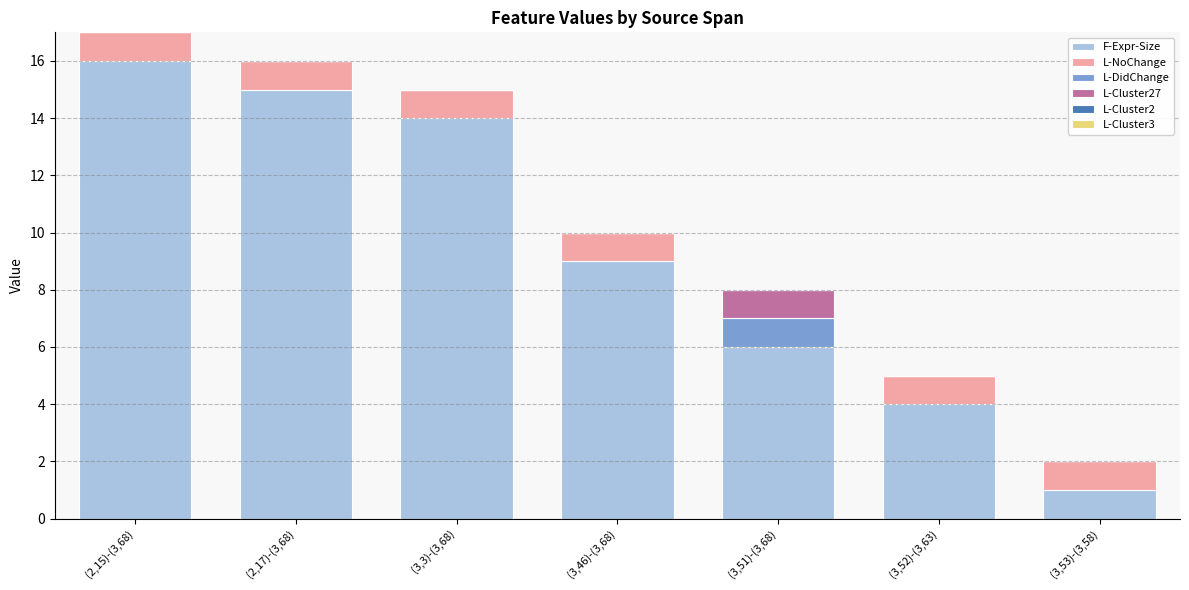

What is the sum of all F-Expr-Size values?

65